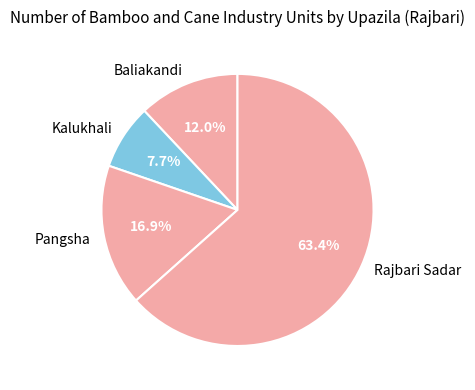

Which category has the smallest portion of the pie?

Kalukhali